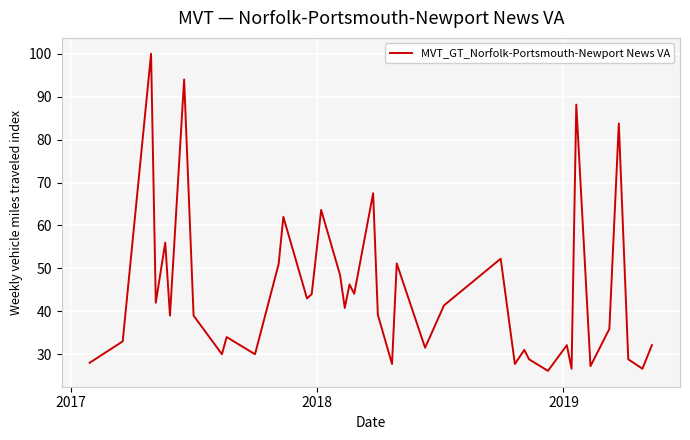

What is the difference between the maximum and minimum values?

73.9